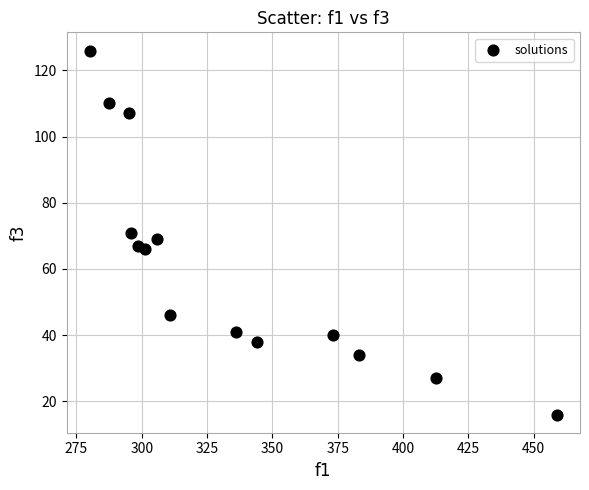

What is the range of Y values (max minus min)?

110